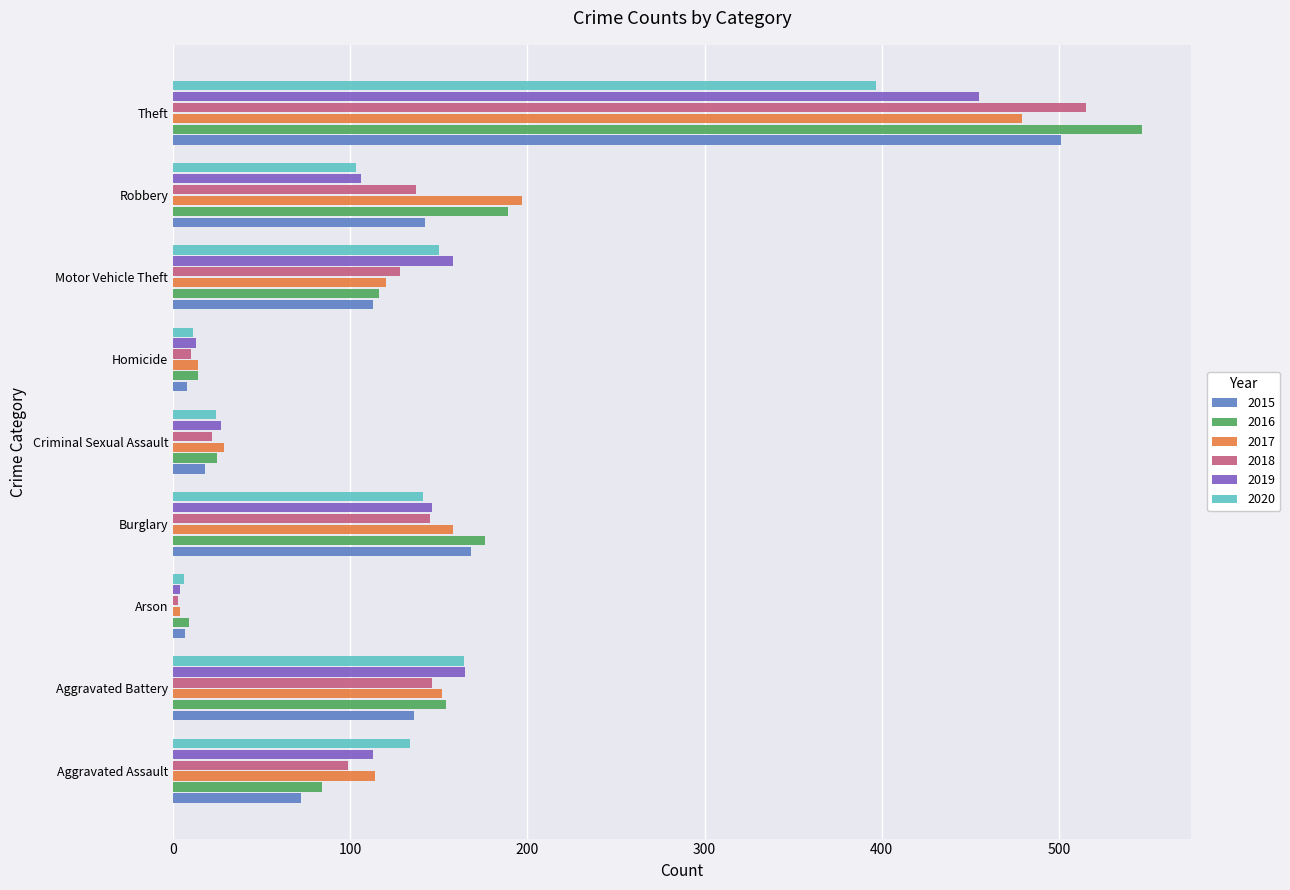

How many categories are shown in the chart?

9